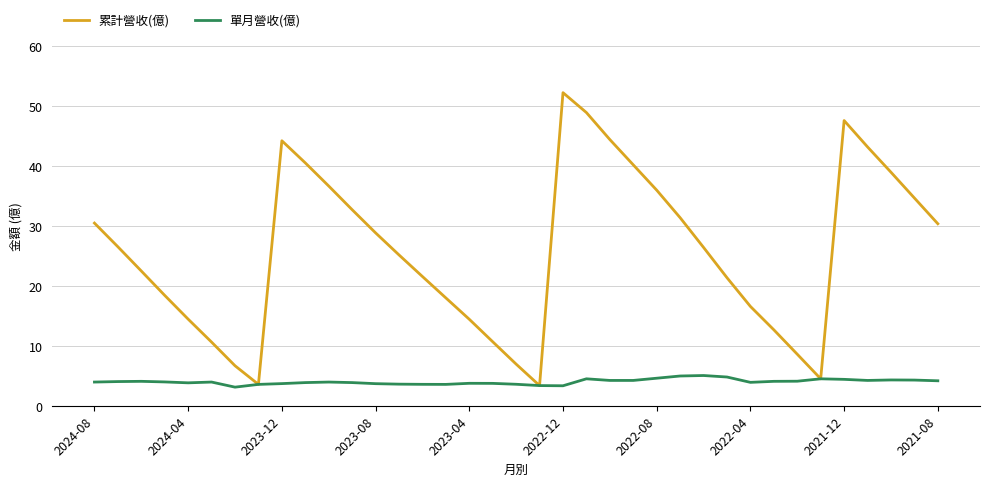

List the series in order of their peak value, highest first.

累計營收(億), 單月營收(億)